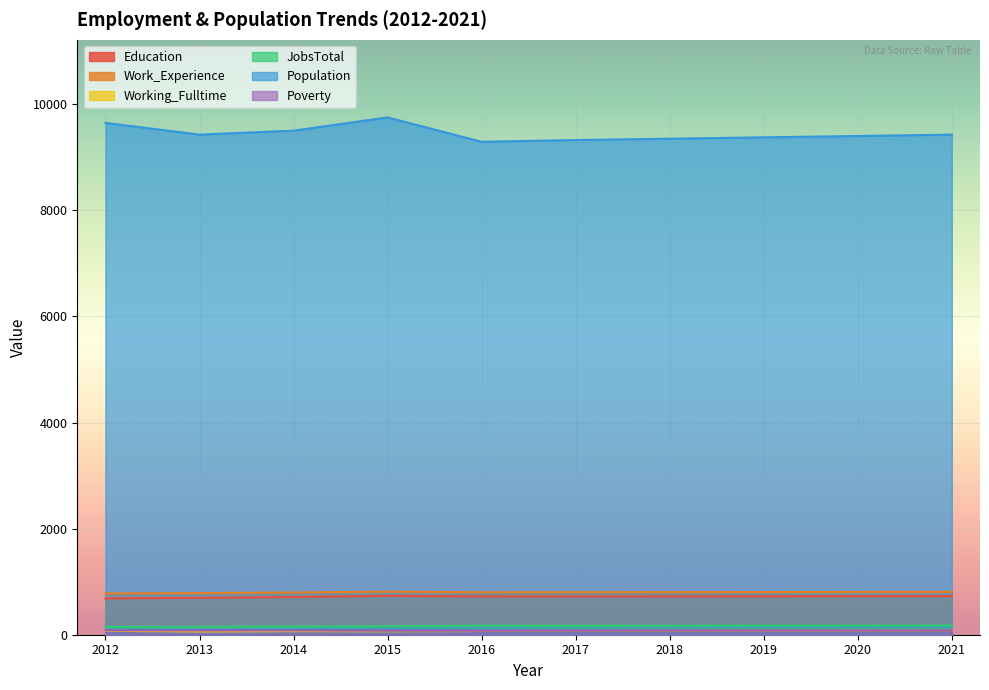

What are all the series names shown in the legend?

Education, Work_Experience, Working_Fulltime, JobsTotal, Population, Poverty